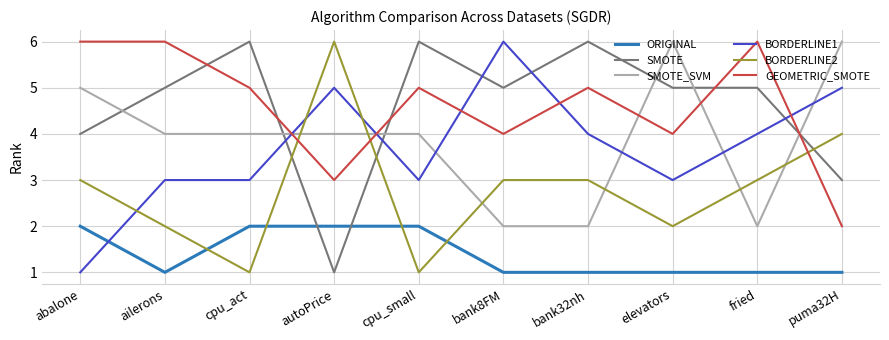

What position from the right is puma32H?

1